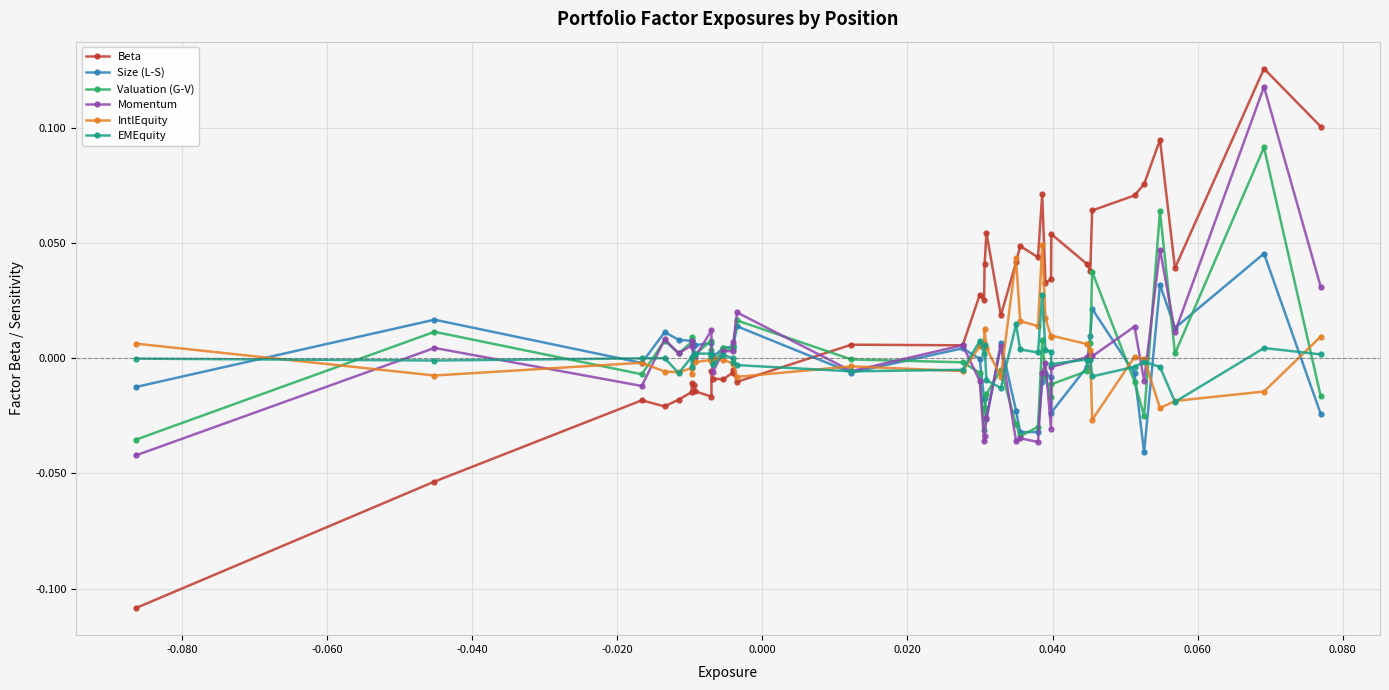

Which series has the widest spread of values?

Beta